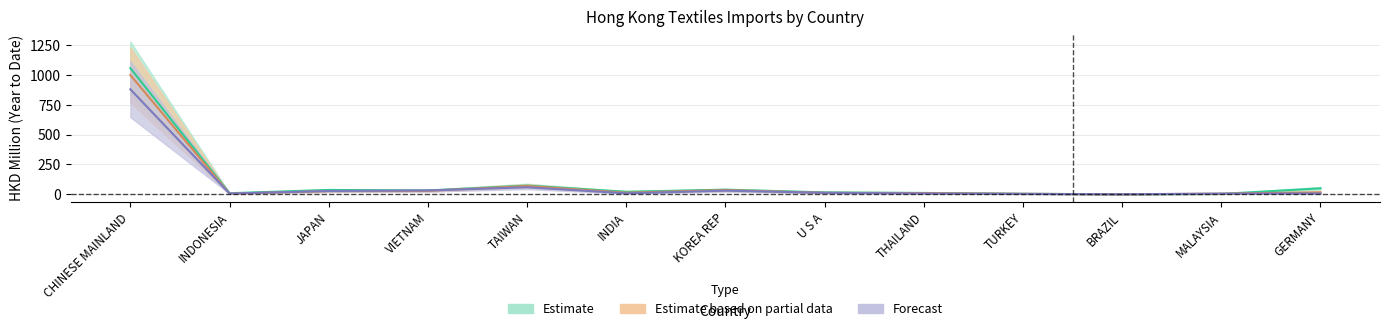

What is the minimum value for 201812_HKD?

0.1